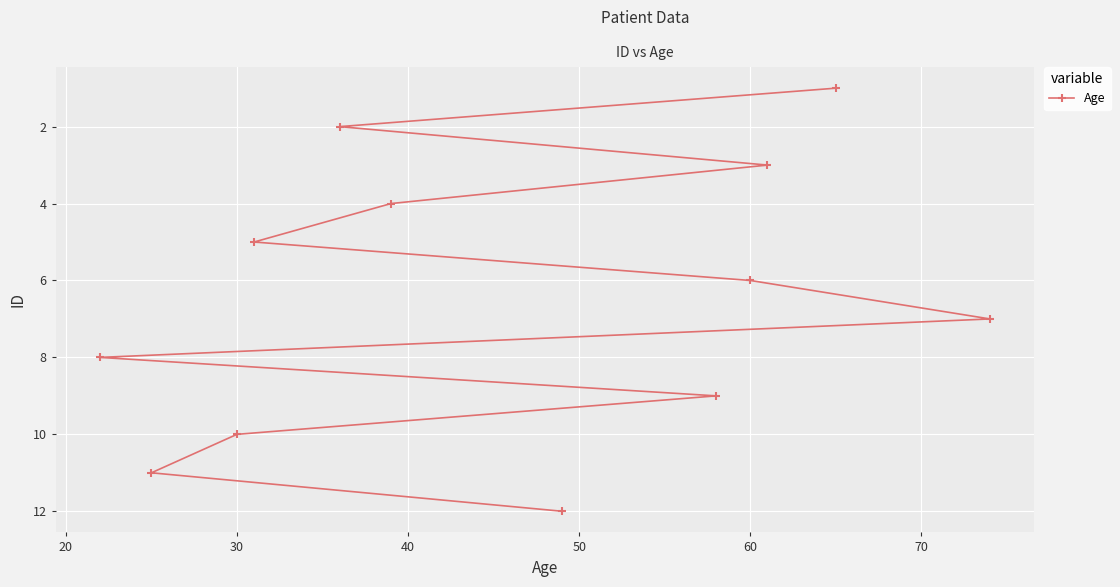

True or false: there are more than 0 points higher than both neighbors.

False